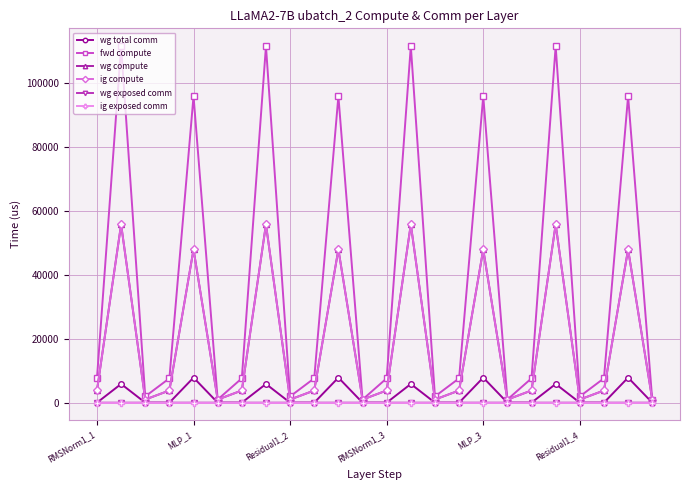

Which category has the lowest value across all series?

RMSNorm1_1